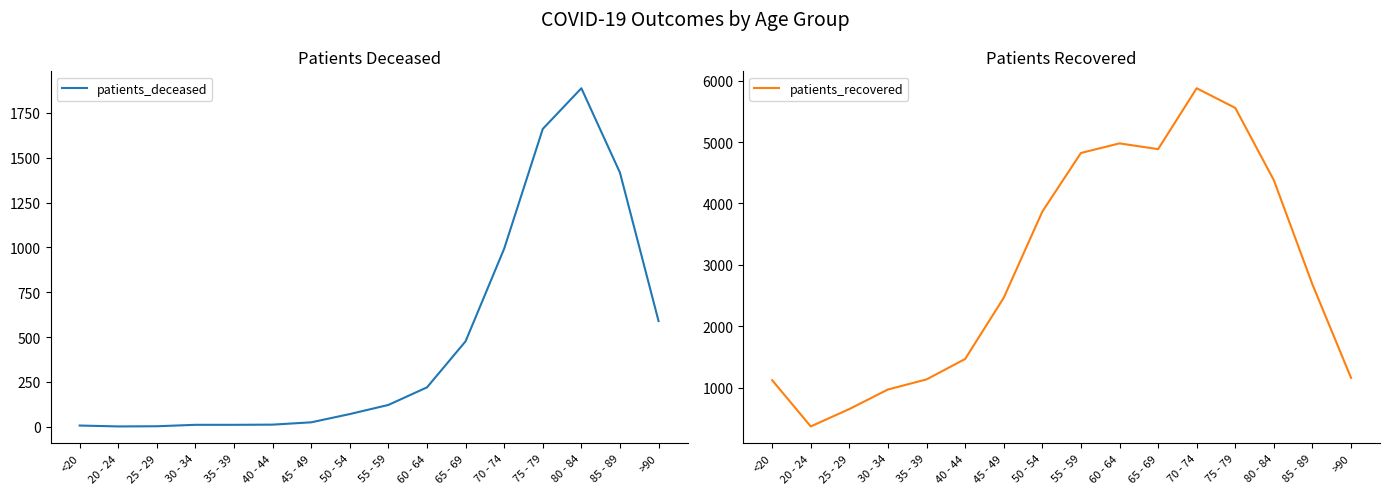

What is the maximum value shown in the chart?

5875